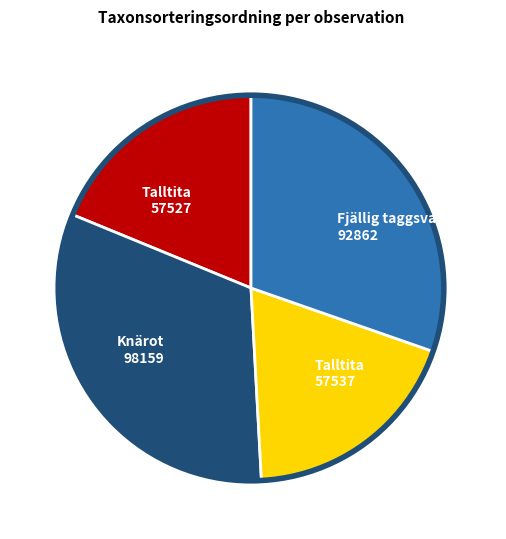

Is Knärot 98159 the majority of the pie?

No